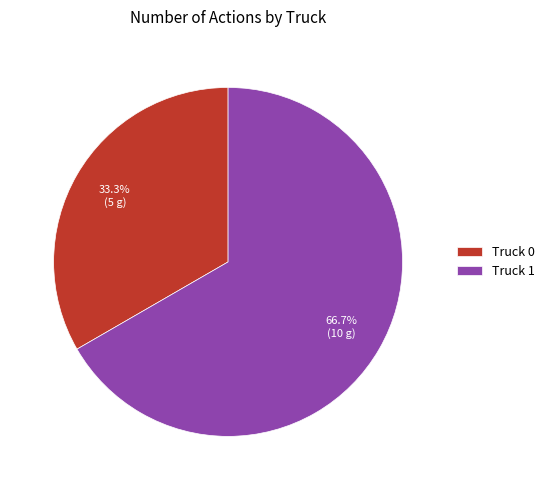

What percentage is the Truck 0 slice, to the nearest percent?

33%